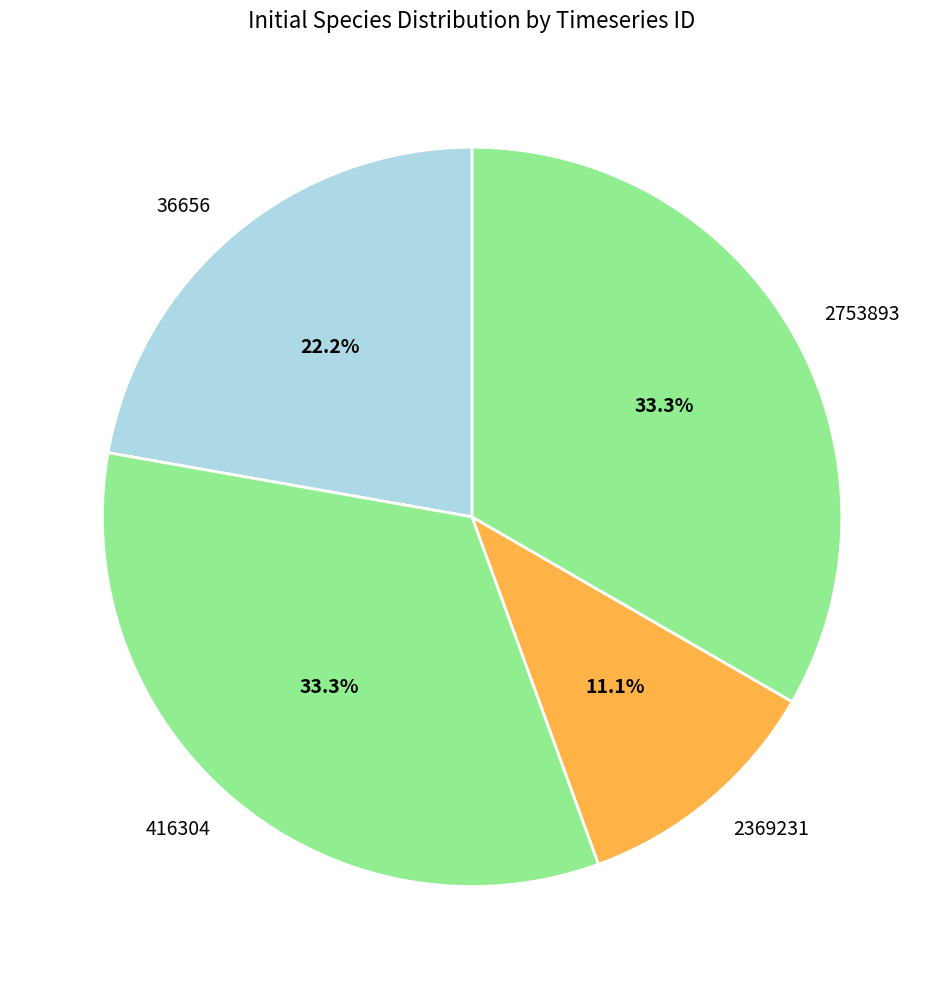

What portion of the pie excludes 416304?

66.7%